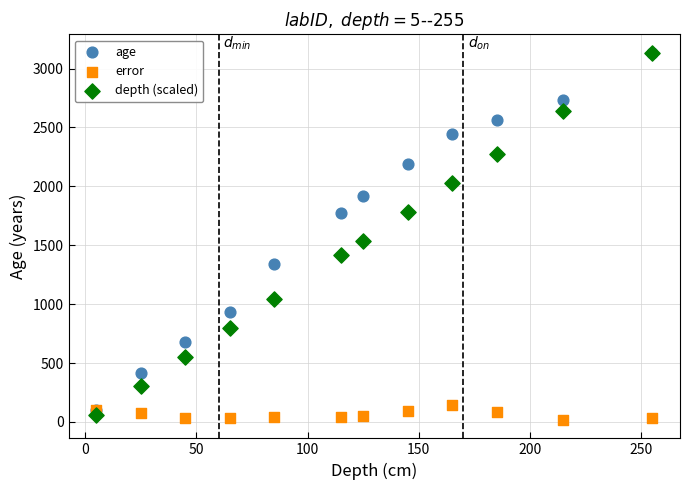

Which series contains the lowest Y value?

error